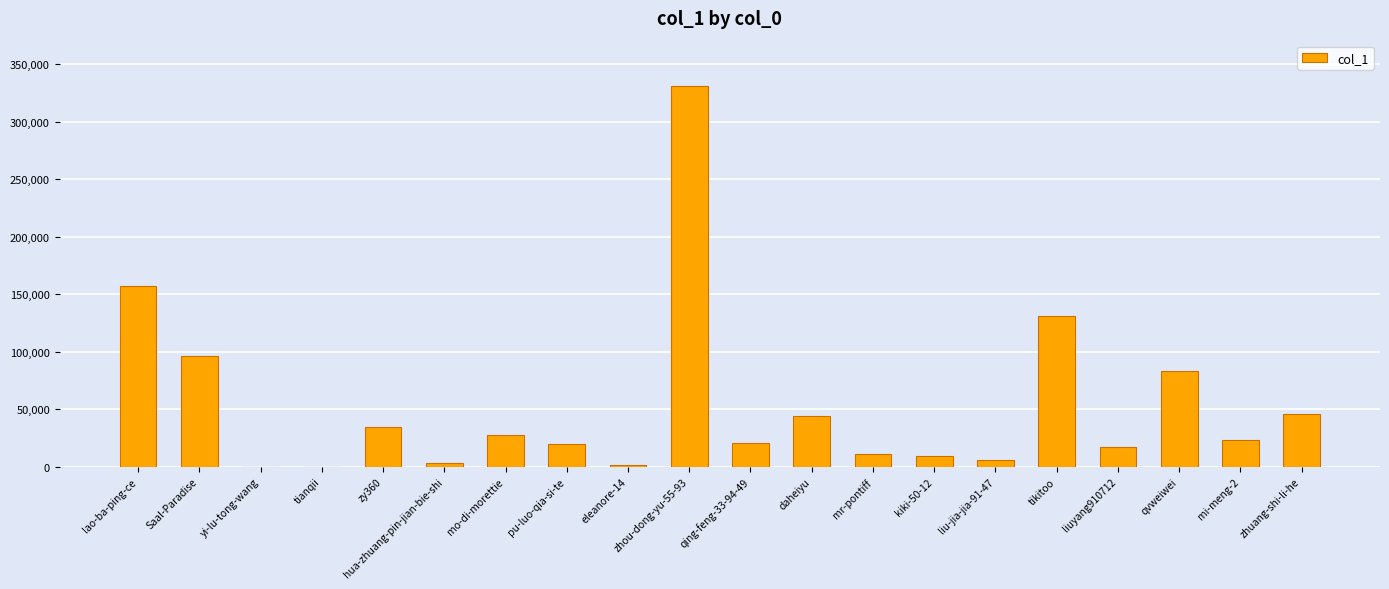

What is the greatest value displayed?

330804